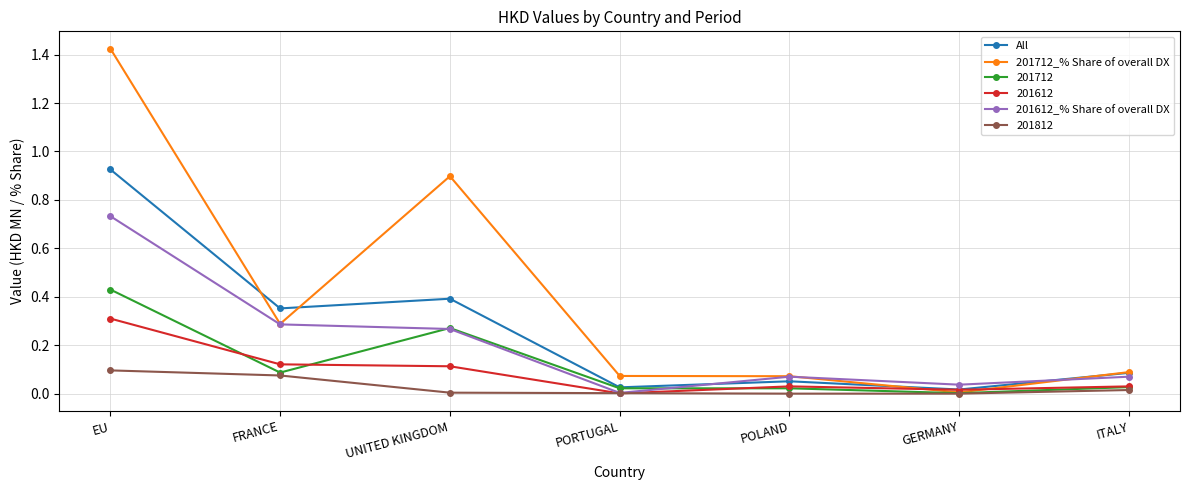

Is it true that 201712_% Share of overall DX equals 1.3 at UNITED KINGDOM?

False